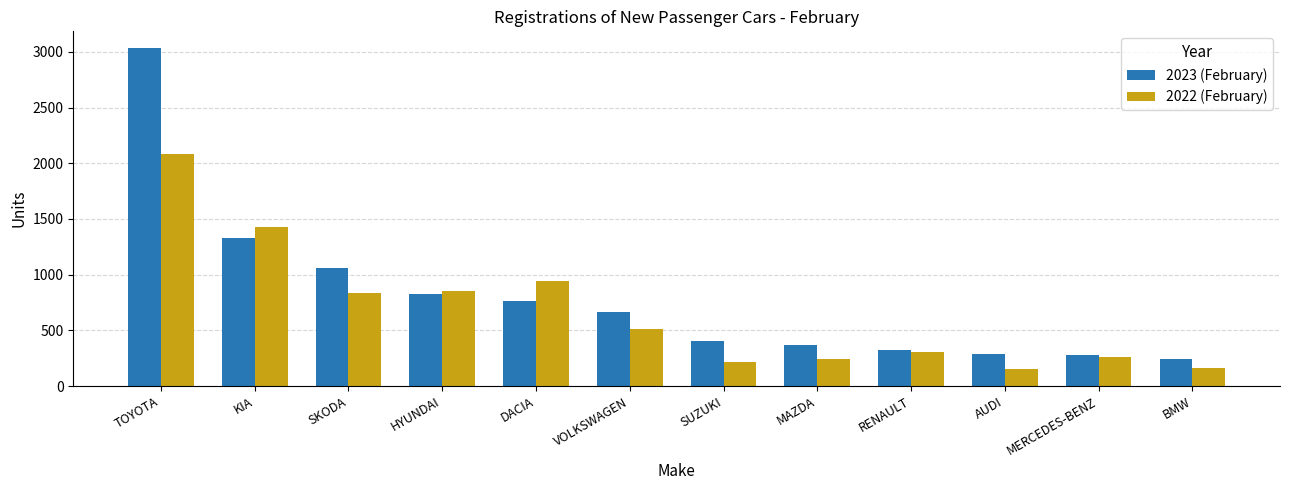

The 2022 (February) series shows 459 at RENAULT. True or false?

False